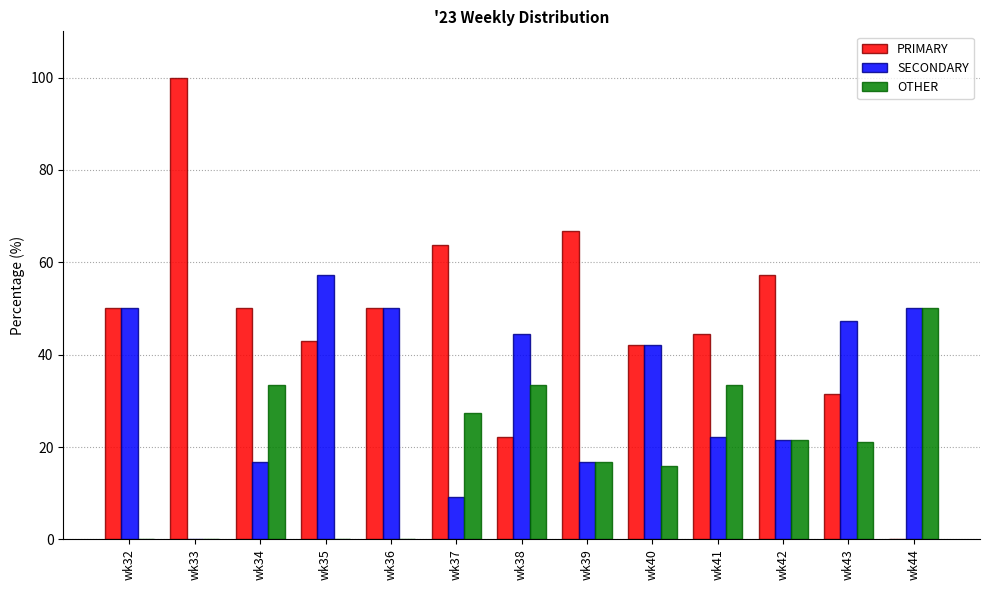

Is it true that OTHER equals 15.8 at wk40?

True